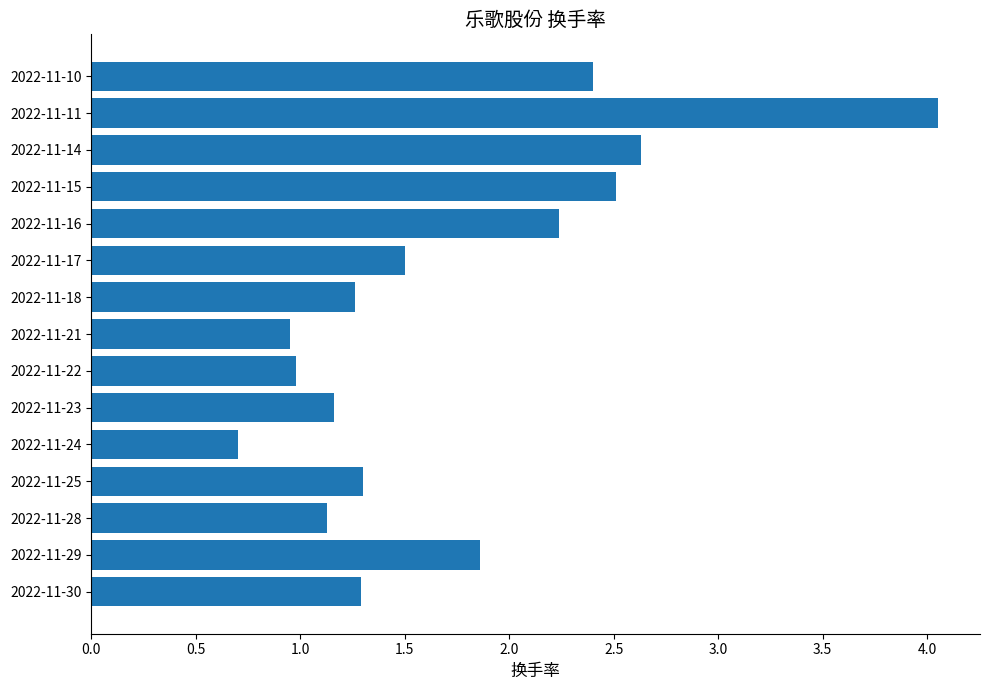

What is the ratio of the value at 2022-11-10 to the value at 2022-11-29?

1.3